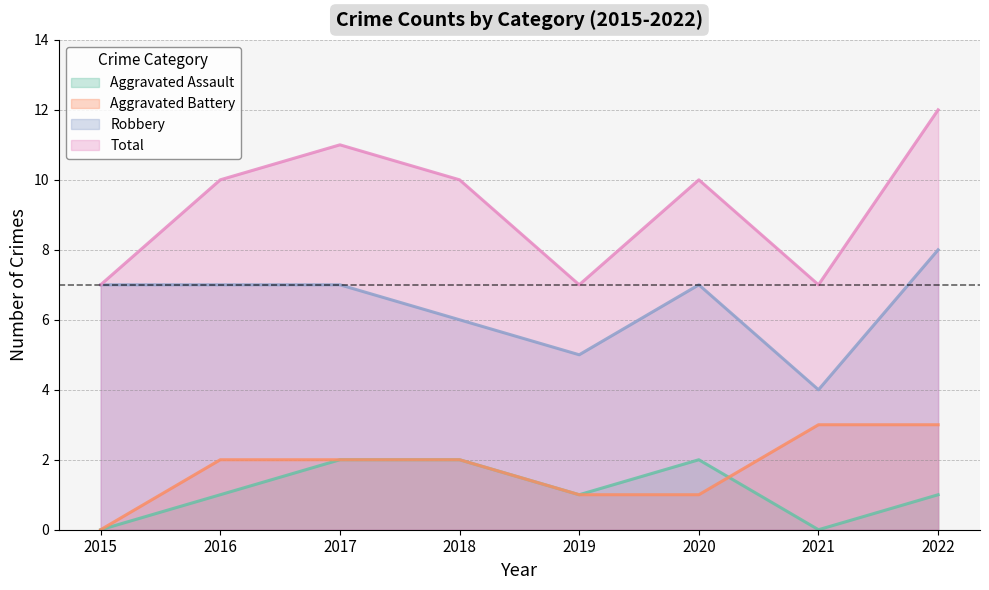

The value of Total at 2019 is 3. True or false?

False